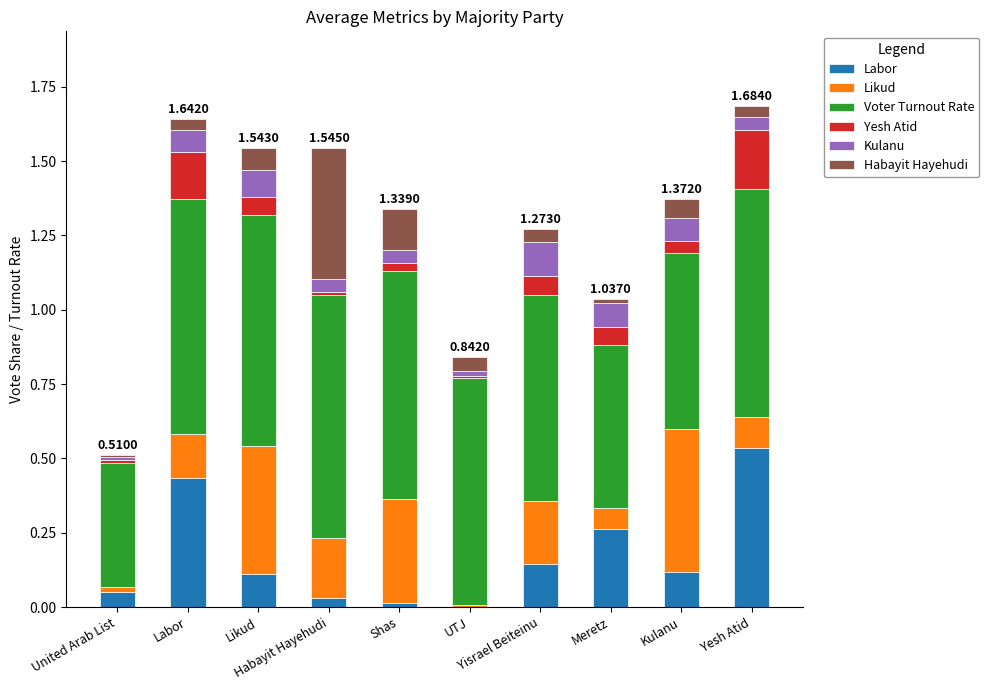

Which series changed the most between Habayit Hayehudi and UTJ?

Habayit Hayehudi